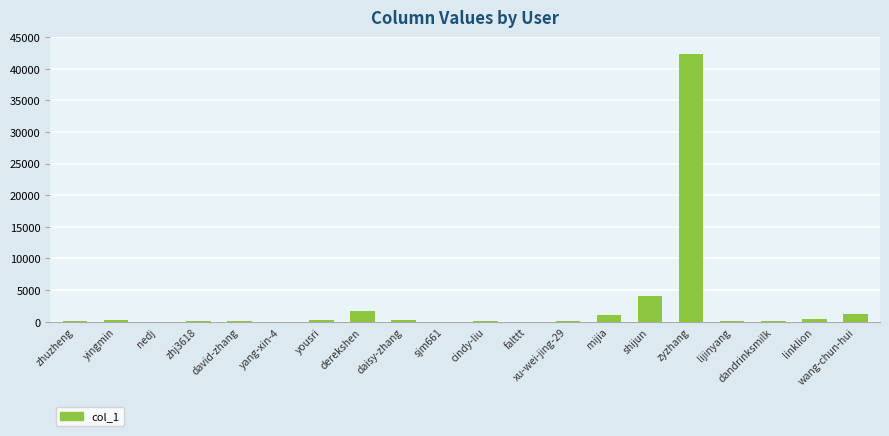

Which has a higher value, mijia or lijinyang?

mijia